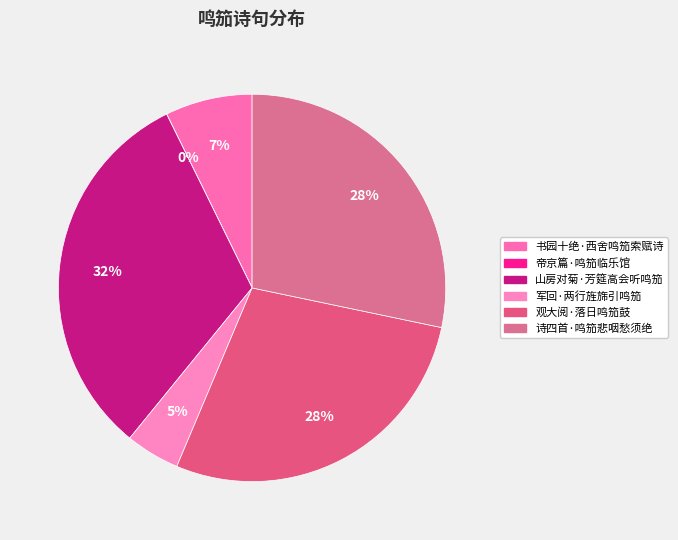

Does 军回·两行旌旆引鸣笳 account for over 50% of the chart?

No